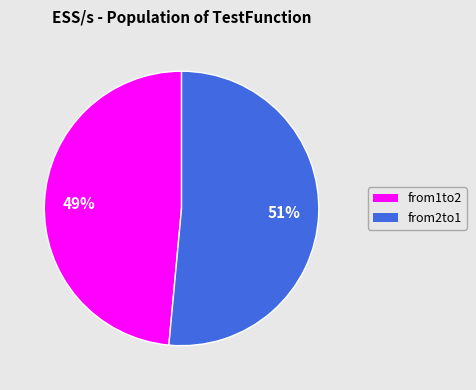

Is the sum of from1to2 and from2to1 greater than half?

Yes